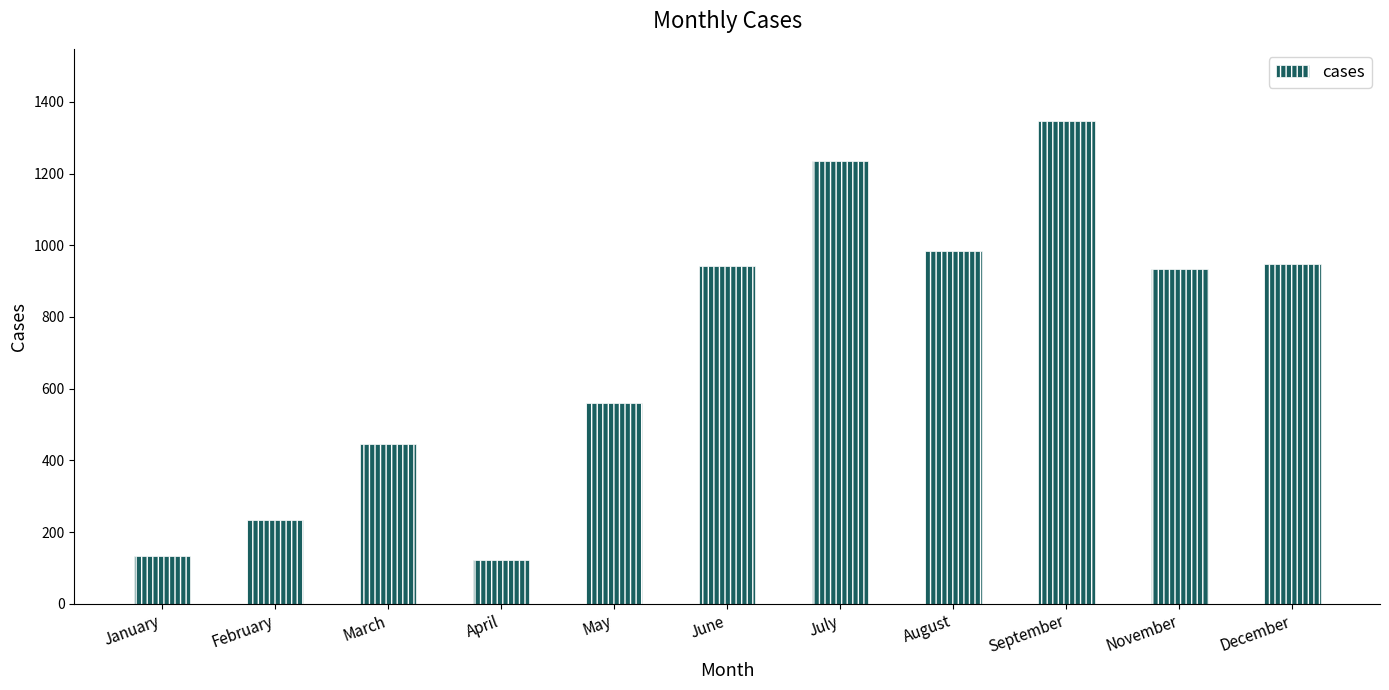

What is the value of the 1st bar from the left?

134